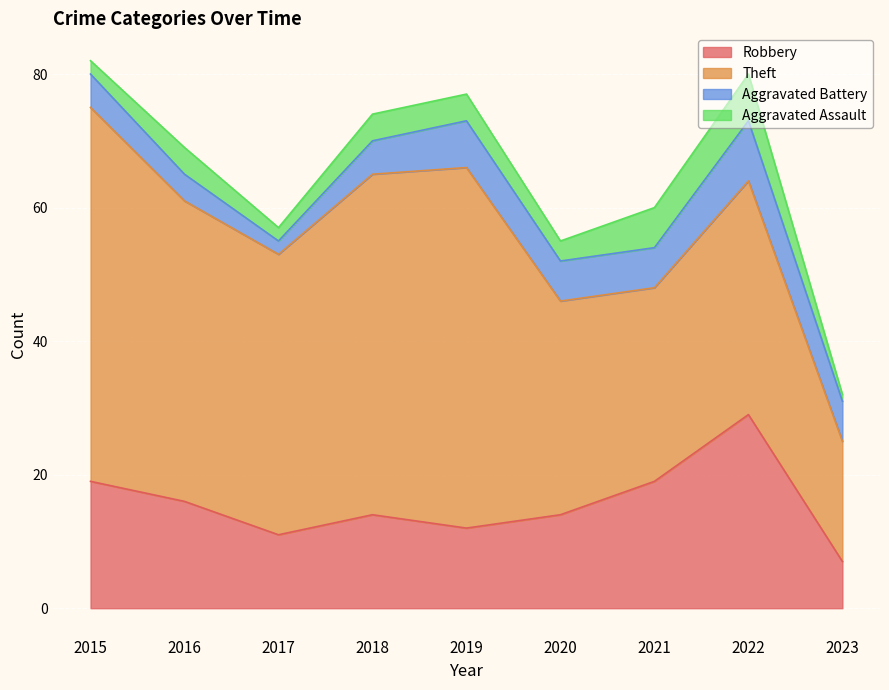

Rank the series at 2023 from highest to lowest value.

Theft, Robbery, Aggravated Battery, Aggravated Assault